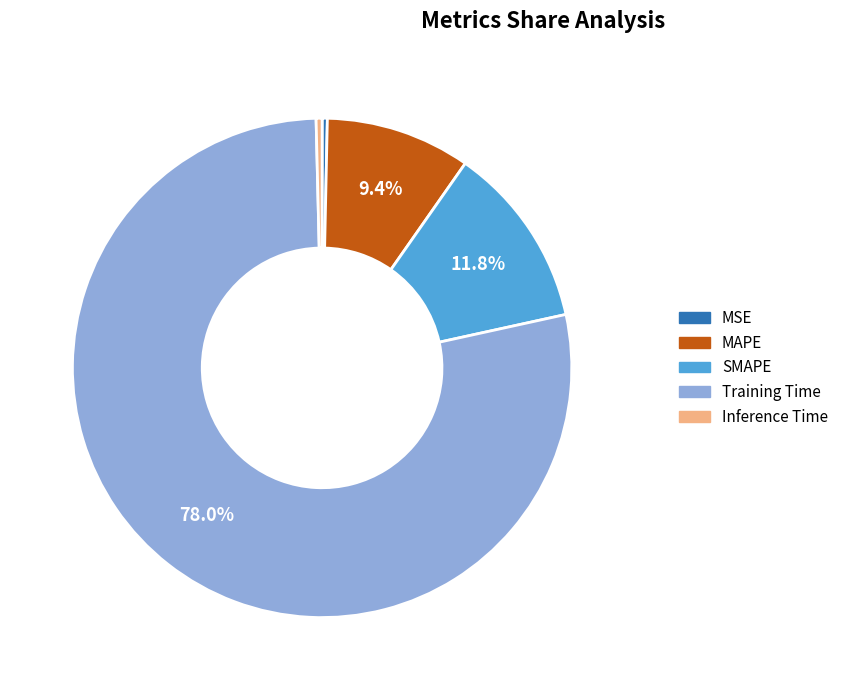

Which category has the biggest portion of the pie?

Training Time